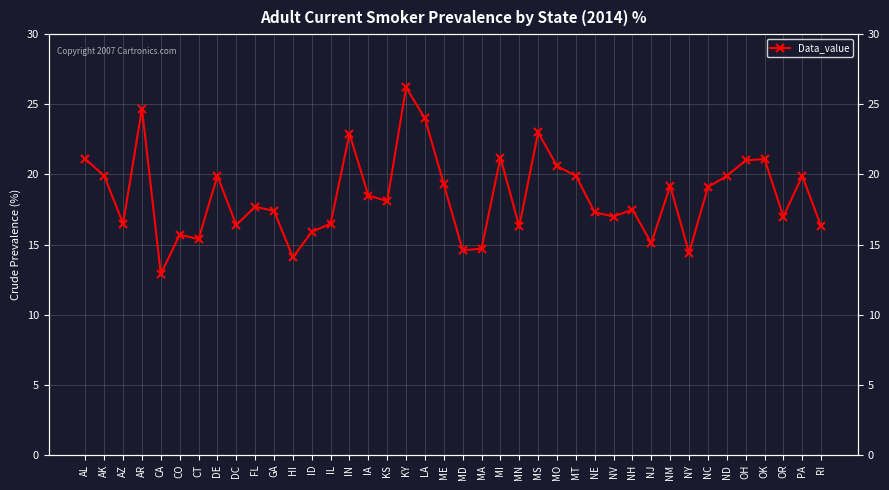

The chart shows a value of 21.1 at AL. True or false?

True